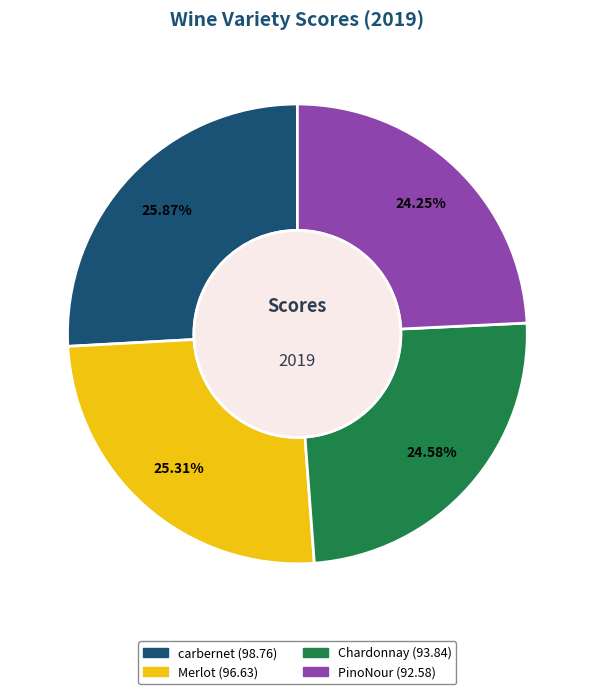

To the nearest percent, what is the average slice percentage?

25%